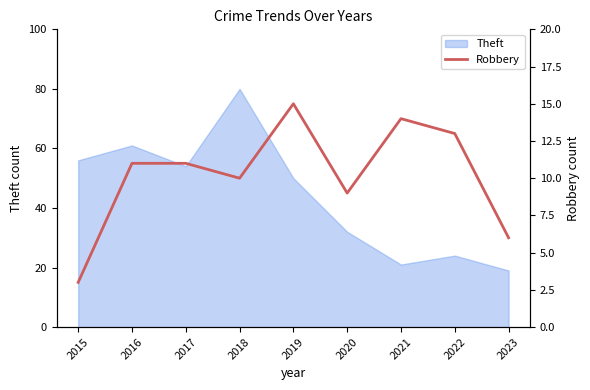

Rank the categories by value from highest to lowest.

2019, 2021, 2022, 2016, 2017, 2018, 2020, 2023, 2015